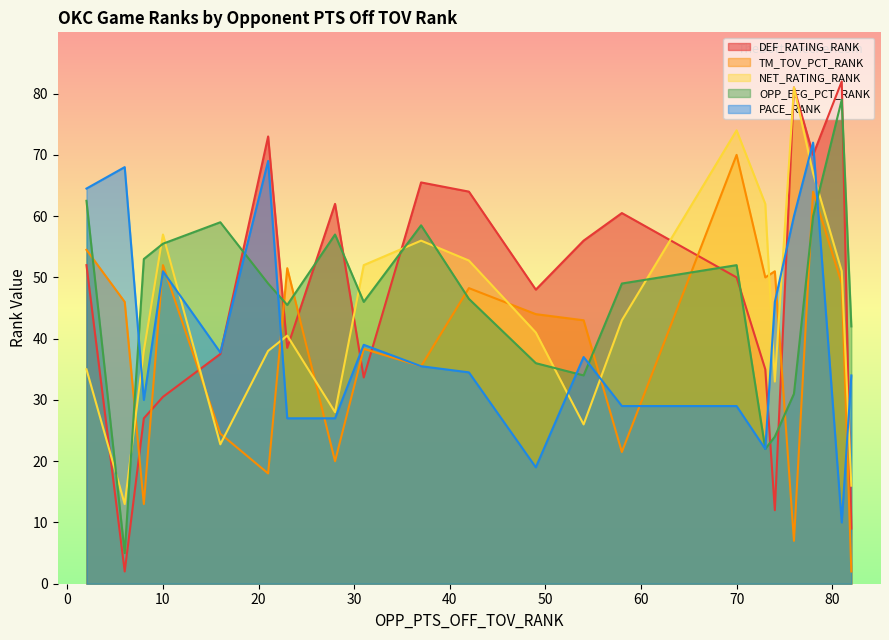

Is it true that OPP_EFG_PCT_RANK equals 77.0 at 70?

False